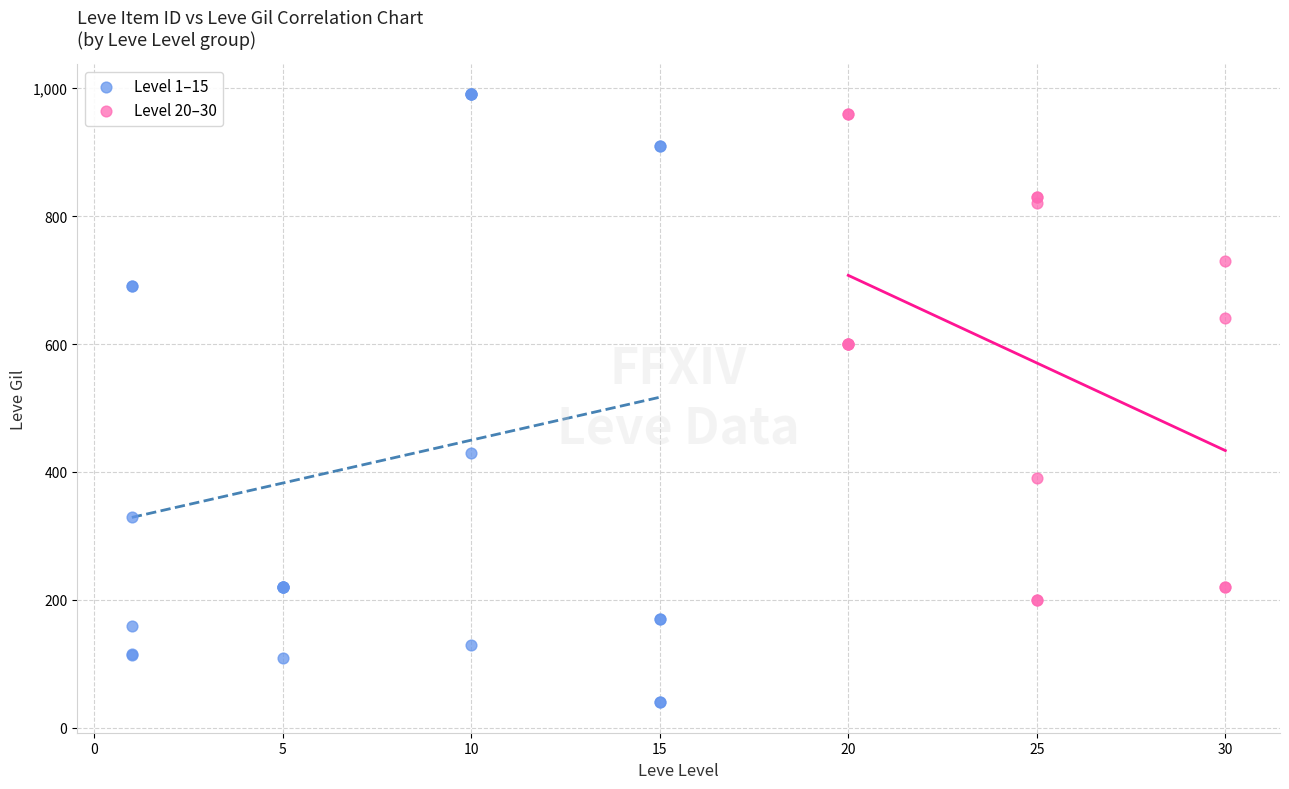

Which series has the widest spread of Y values?

Level 1–15